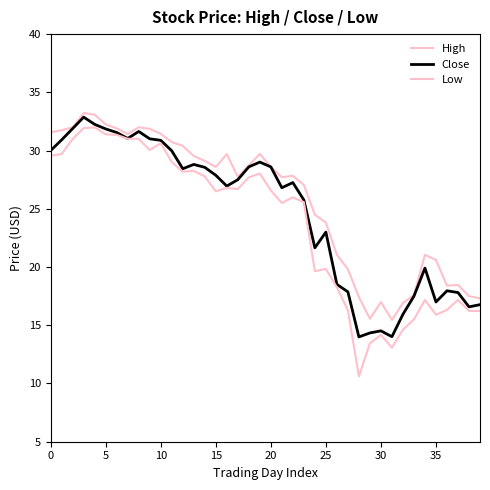

Count the number of data series in this chart.

3